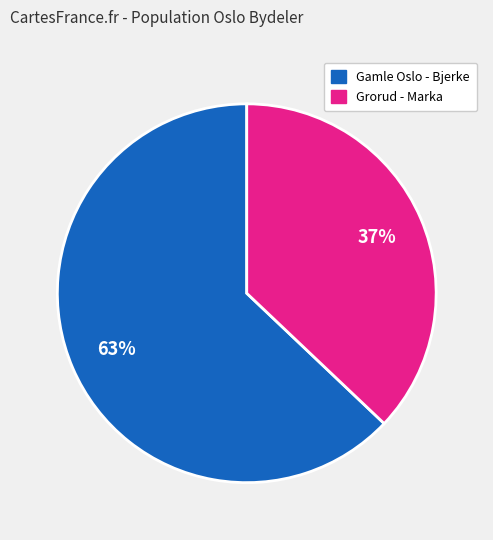

Count the number of slices in the pie.

2